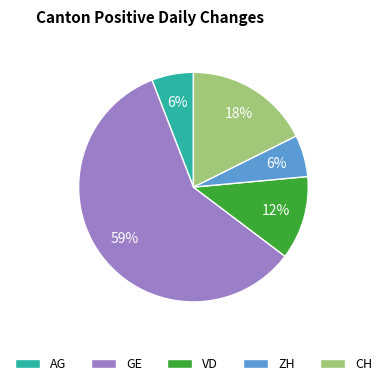

Which slice is the largest?

GE